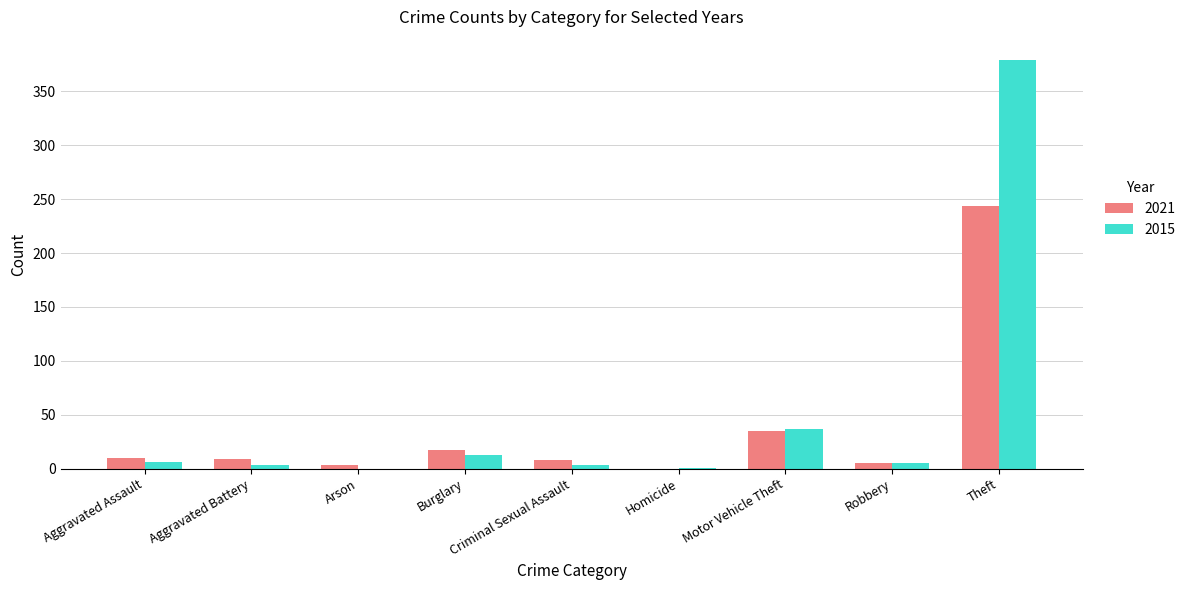

What is the maximum value shown in the chart?

379